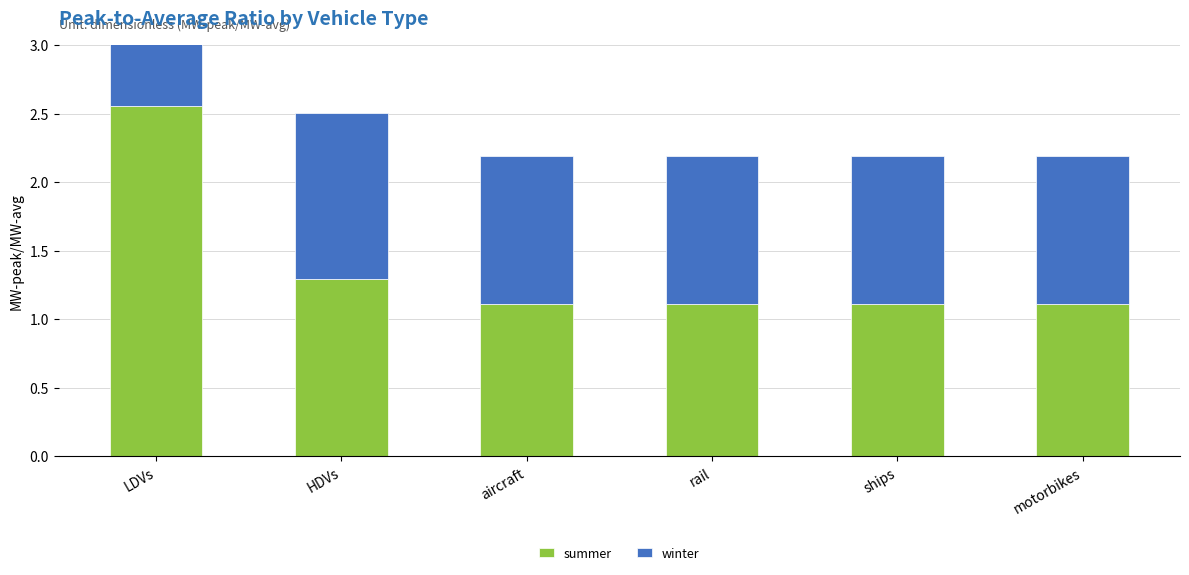

What is the maximum value for winter?

2.5